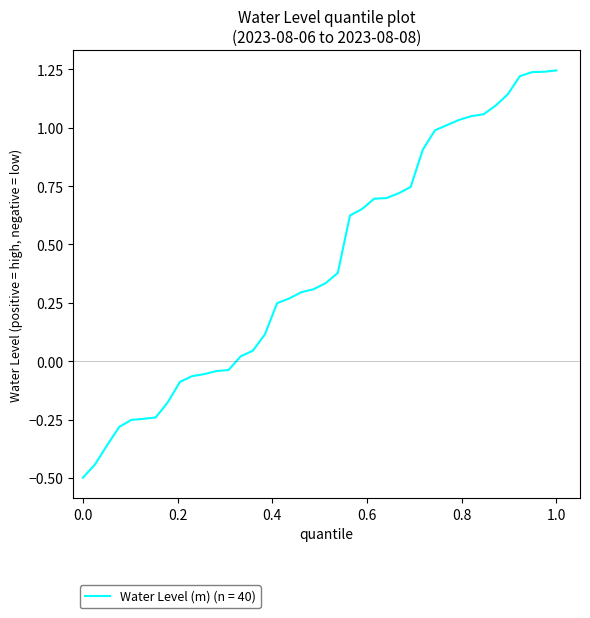

What is the difference between the maximum and minimum values?

1.7